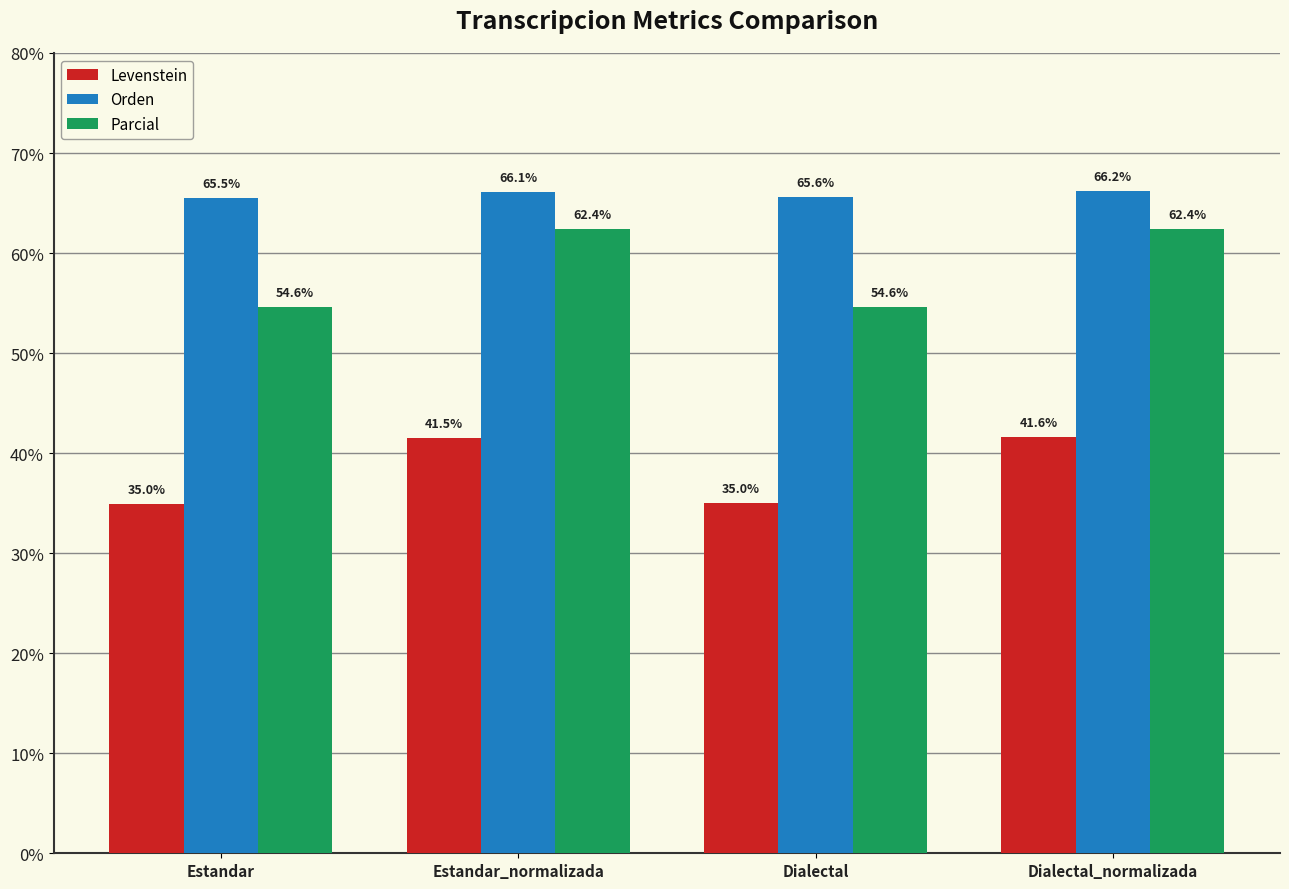

What is the sum of all Orden values?

263.5